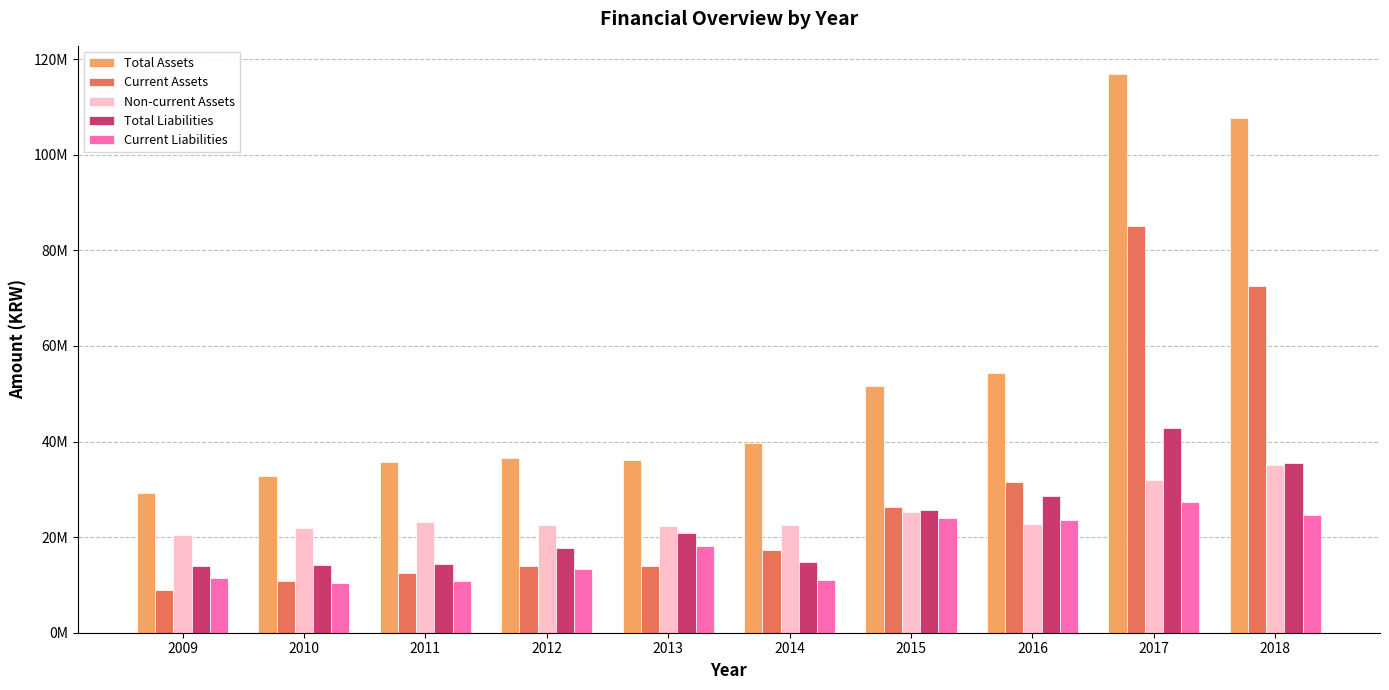

Is the value of Total Assets at 2016 greater than the value of Current Assets at 2013?

Yes